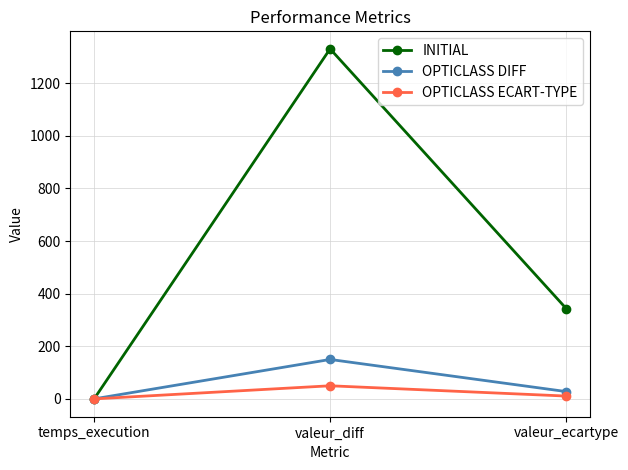

Reading right to left, what are all the values shown in this chart?

INITIAL: valeur_ecartype=343.1	valeur_diff=1330.0	temps_execution=-1.0
OPTICLASS DIFF: valeur_ecartype=27.9	valeur_diff=150.0	temps_execution=0.2
OPTICLASS ECART-TYPE: valeur_ecartype=10.9	valeur_diff=50.0	temps_execution=0.1